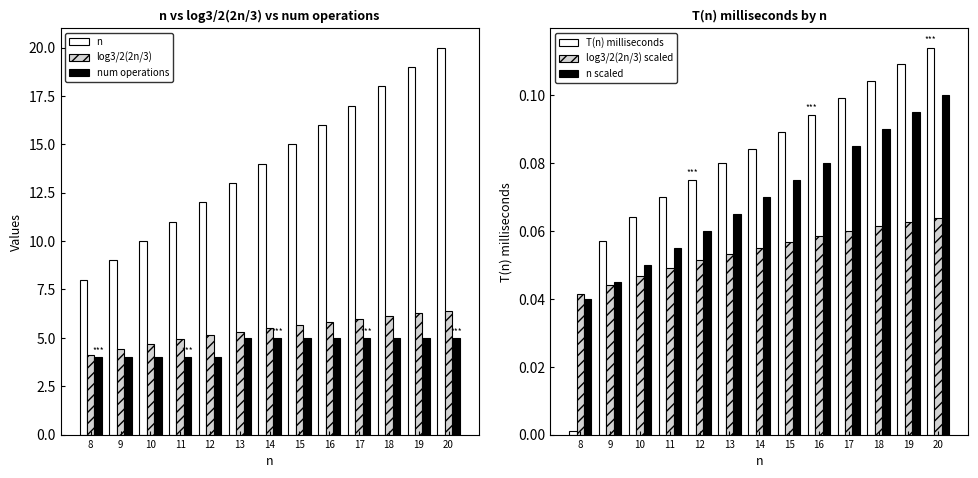

What is the difference between the n values at 18 and 8?

10.0